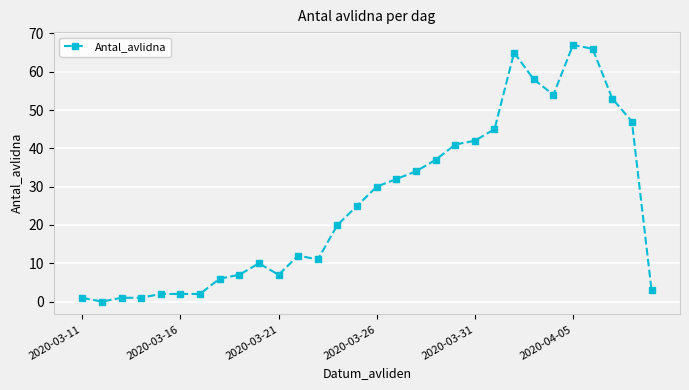

What is the greatest value displayed?

67